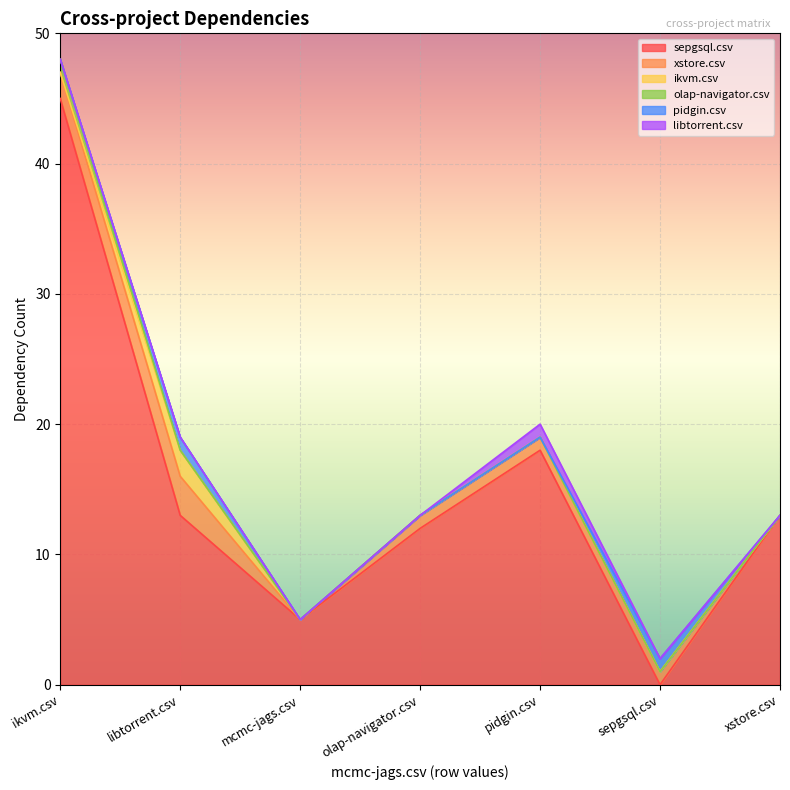

How many categories are shown in the chart?

7